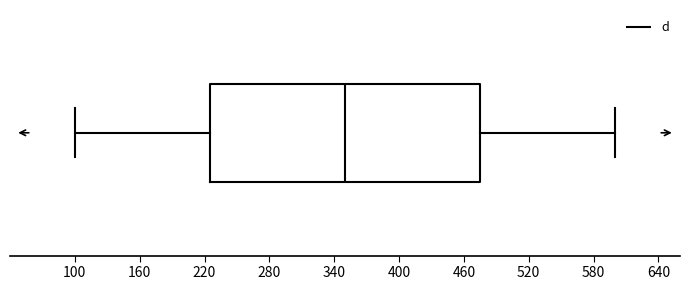

Read this box plot against the x-axis: the position of the median line, the range covered by the box, and the ends of both whiskers. The values are not printed on the chart, so give them approximately, as read against the axis.

median 350, box 230 to 480, whiskers 100 to 600